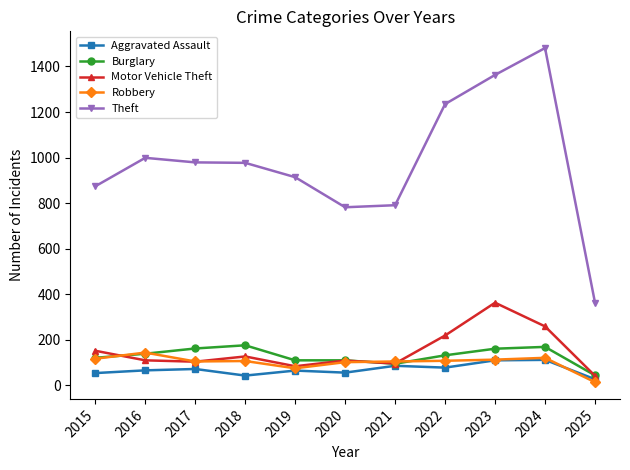

What is the difference between the maximum and minimum values in the Robbery series?

130